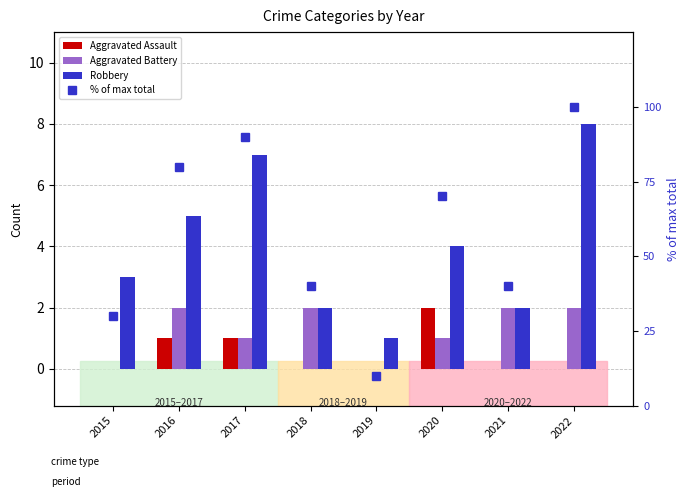

How many categories are shown in the chart?

8